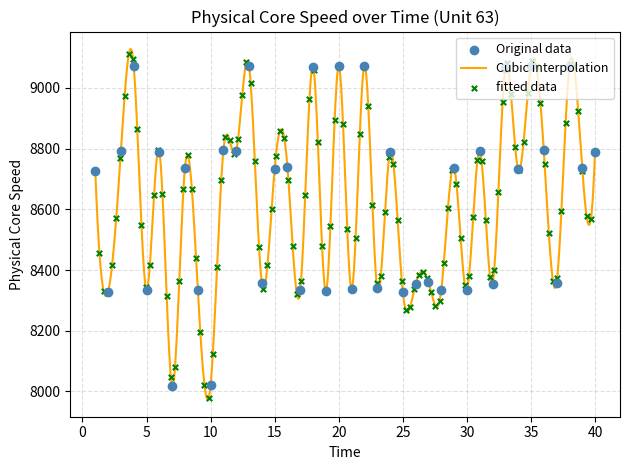

Between 11 and 37, which is larger?

11